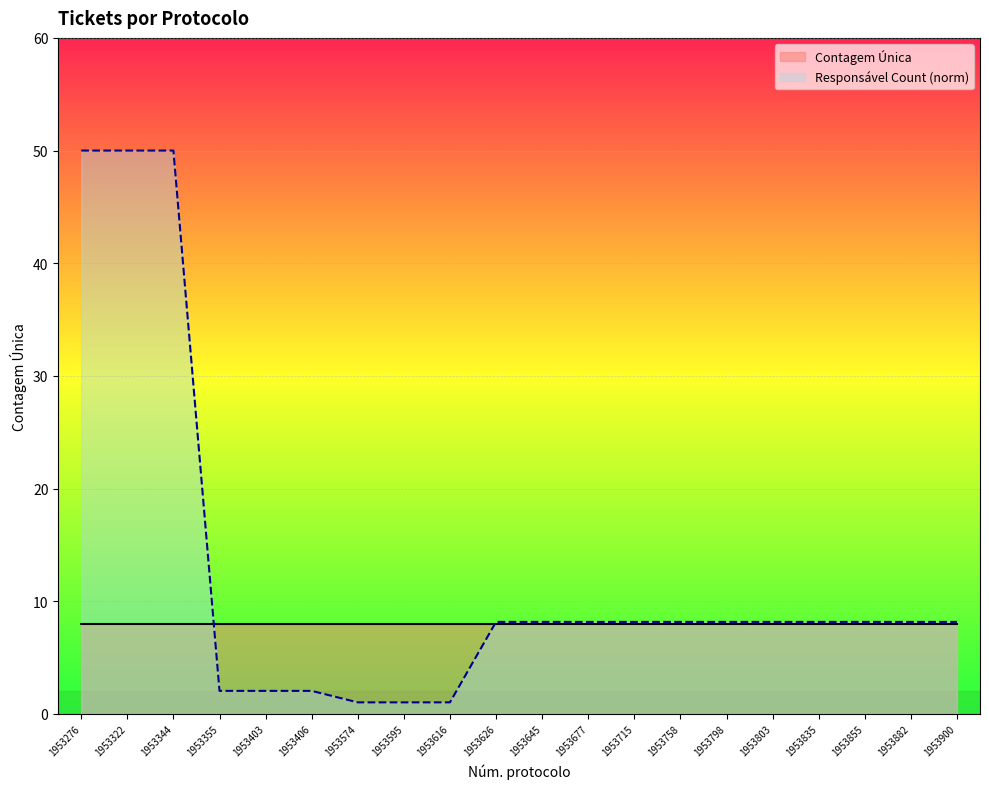

Where does the data first go above 8?

1953276